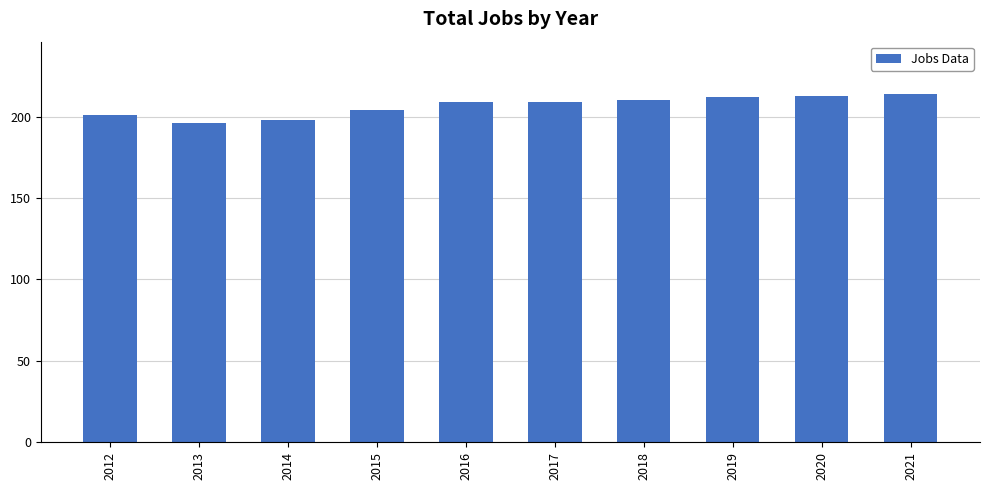

The chart shows a value of 115 at 2017. True or false?

False